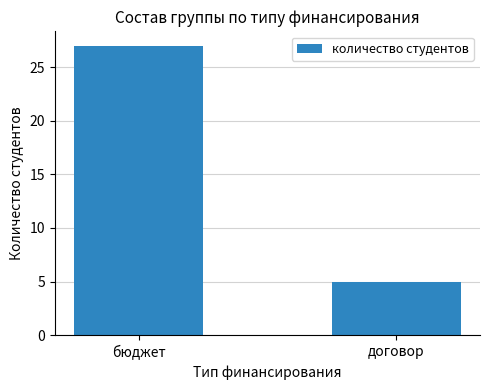

Count the values in the range 5 to 27.

2